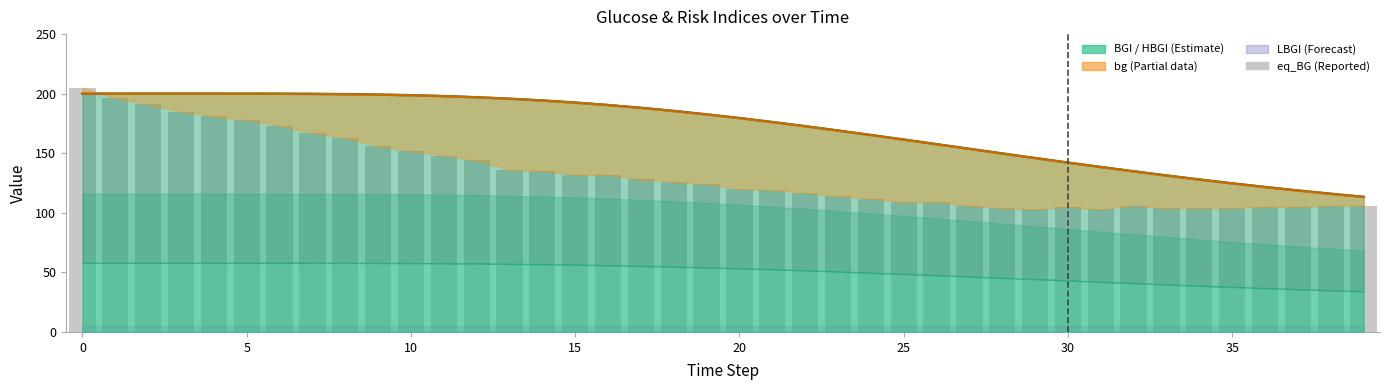

How many data points are less than 124?

20